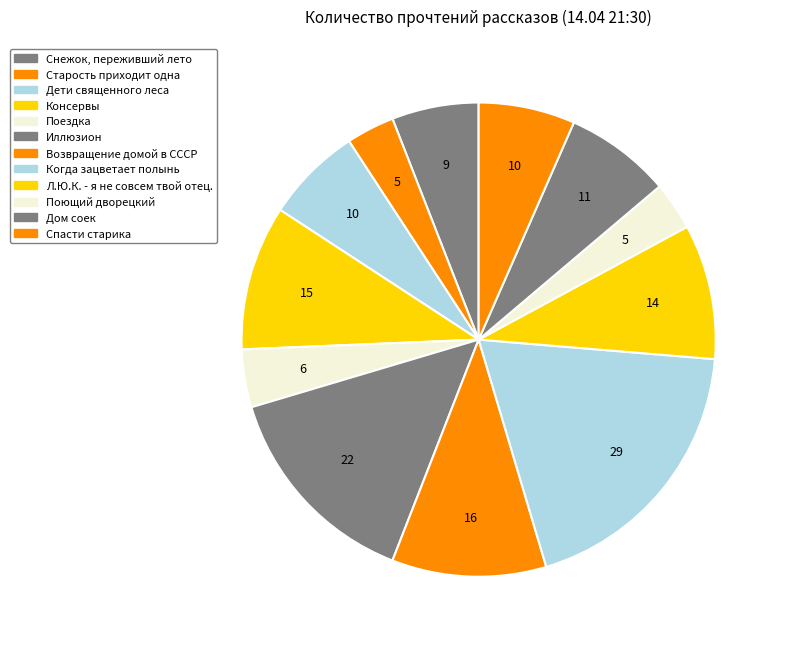

How many slices are in this pie chart?

12